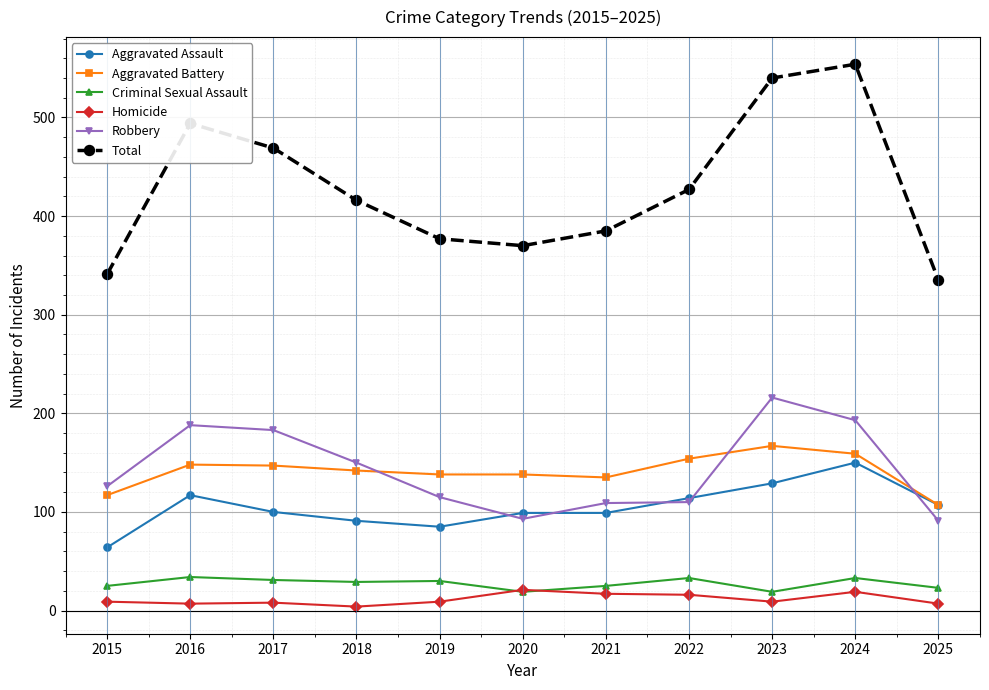

True or false: Criminal Sexual Assault has more than 0 points higher than both neighbors.

True